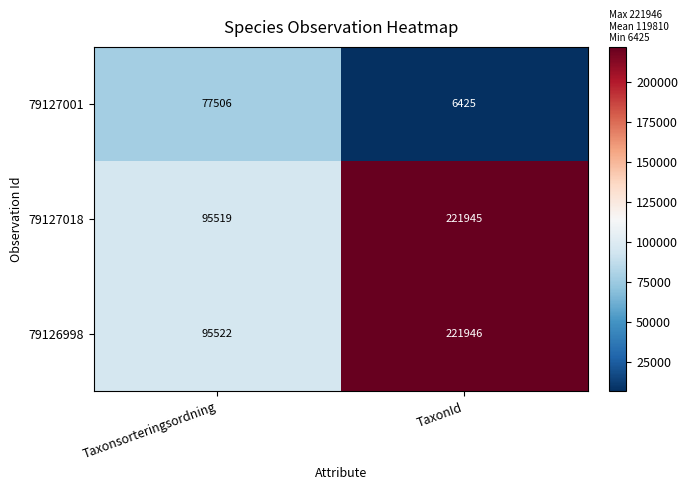

What is the minimum value shown in the chart?

6425